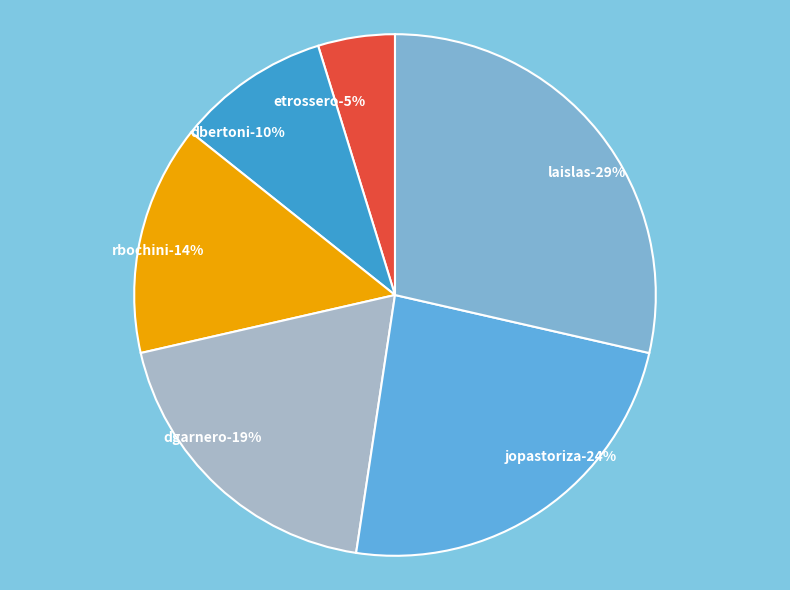

Is there any slice that represents more than half of the pie?

No